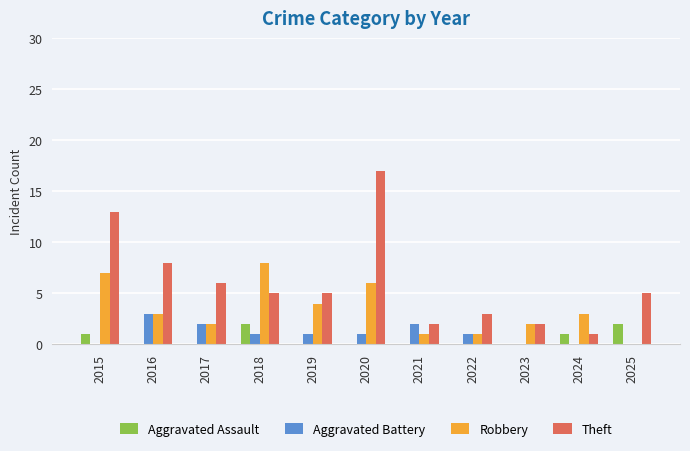

Which series has the largest total across all categories?

Theft